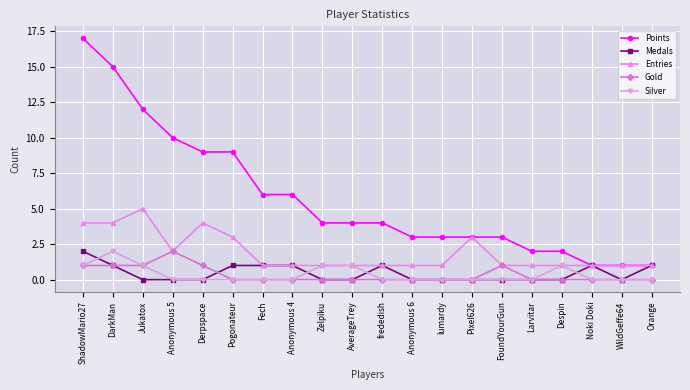

Is this an area chart (filled region under the line)?

No